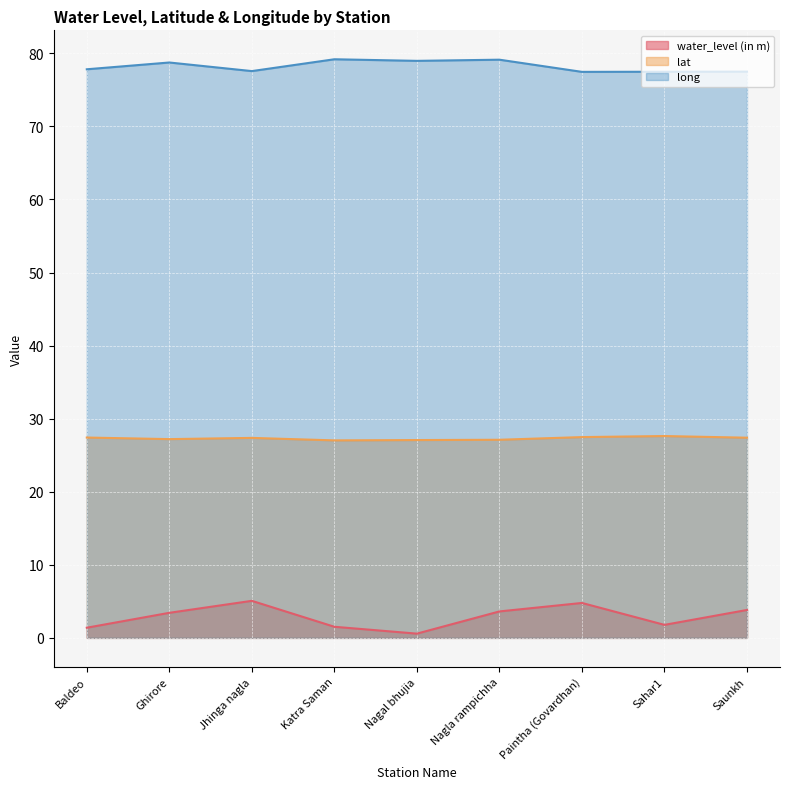

Reading right to left, list all the values displayed in this chart.

water_level (in m): Saunkh=3.8	Sahar1=1.8	Paintha (Govardhan)=4.8	Nagla rampichha=3.6	Nagal bhujia=0.6	Katra Saman=1.5	Jhinga nagla=5.1	Ghirore=3.4	Baldeo=1.4
lat: Saunkh=27.4	Sahar1=27.6	Paintha (Govardhan)=27.5	Nagla rampichha=27.1	Nagal bhujia=27.1	Katra Saman=27.0	Jhinga nagla=27.4	Ghirore=27.2	Baldeo=27.4
long: Saunkh=77.5	Sahar1=77.5	Paintha (Govardhan)=77.5	Nagla rampichha=79.1	Nagal bhujia=79.0	Katra Saman=79.2	Jhinga nagla=77.6	Ghirore=78.8	Baldeo=77.8